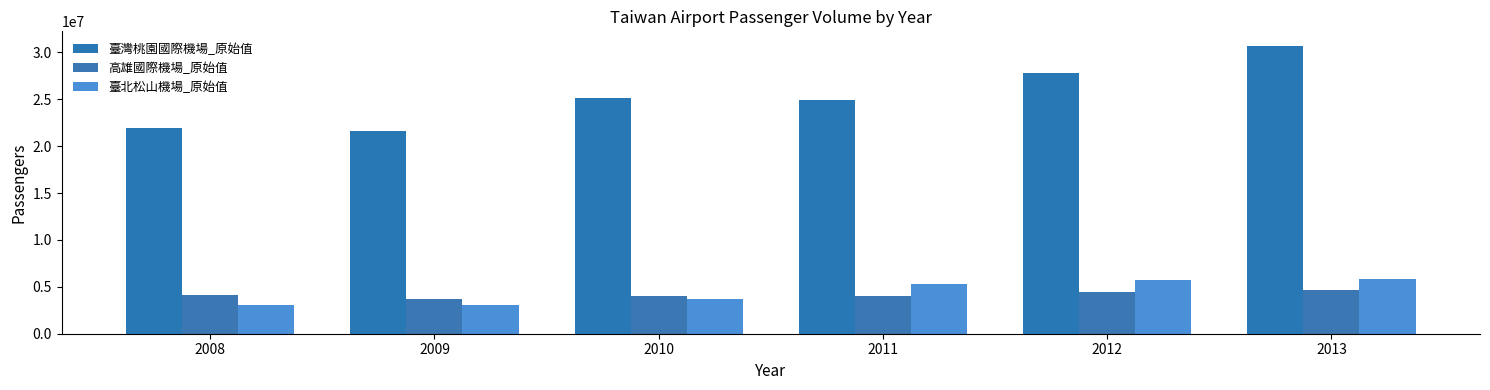

Is it true that 臺灣桃園國際機場_原始值 equals 10152865 at 2013?

False